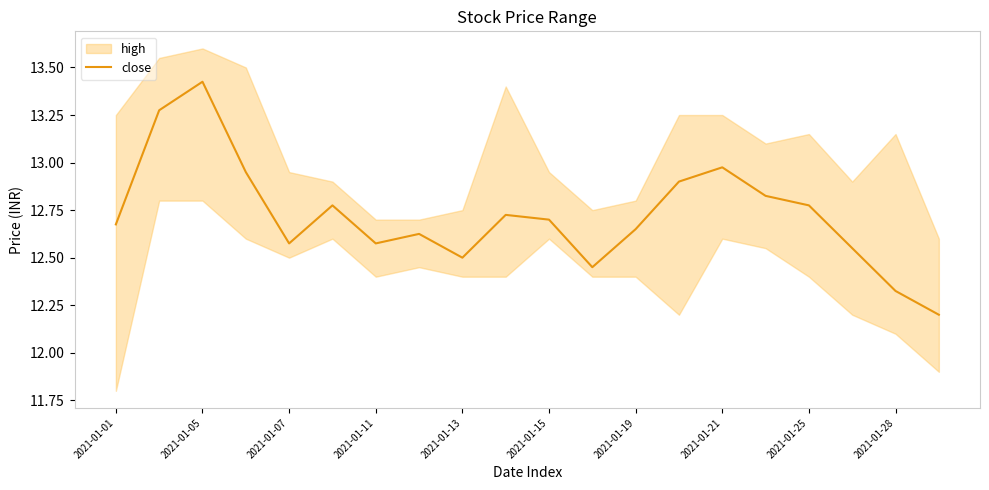

What is the difference between the second highest and minimum values?

1.1